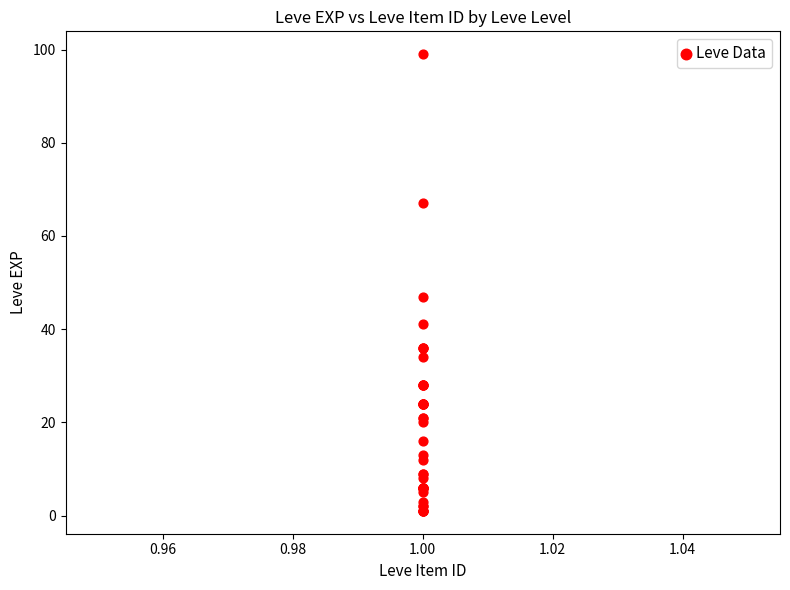

What Y value in the scatter plot is closest to 50?

47